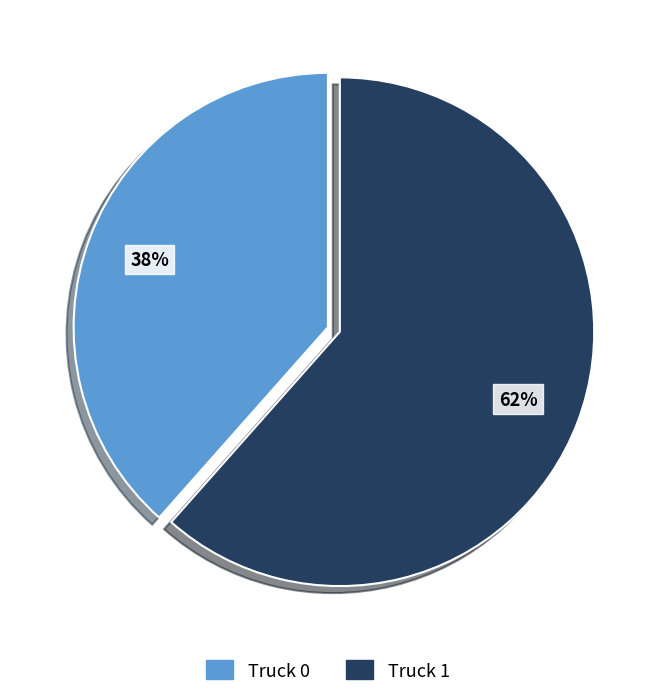

How many slices are in this pie chart?

2